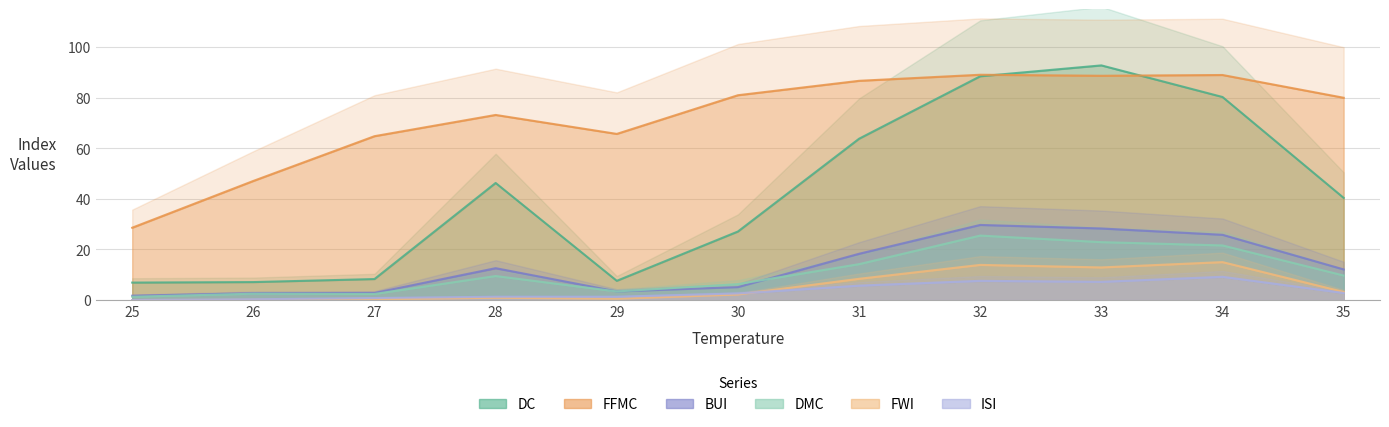

True or false: FFMC and ISI intersect in this chart.

False